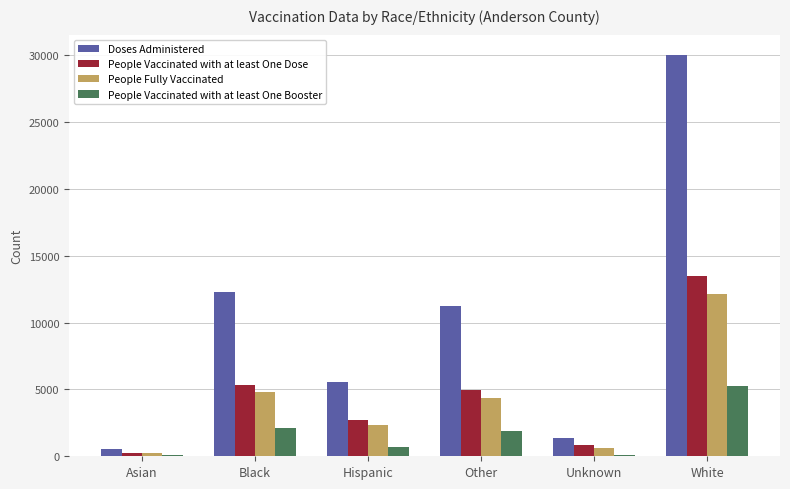

What is the sum of all People Fully Vaccinated values?

24474